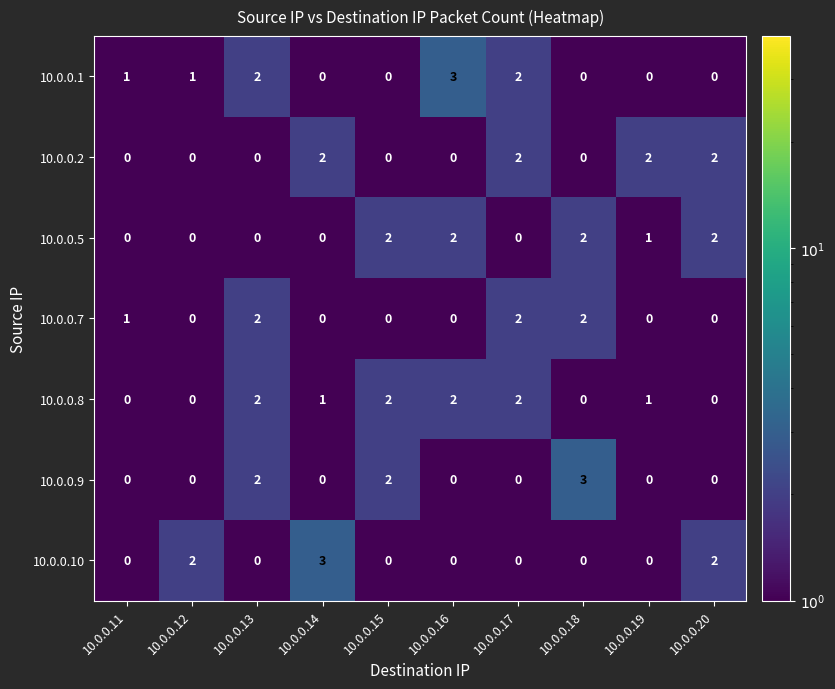

What is the greatest value displayed?

3